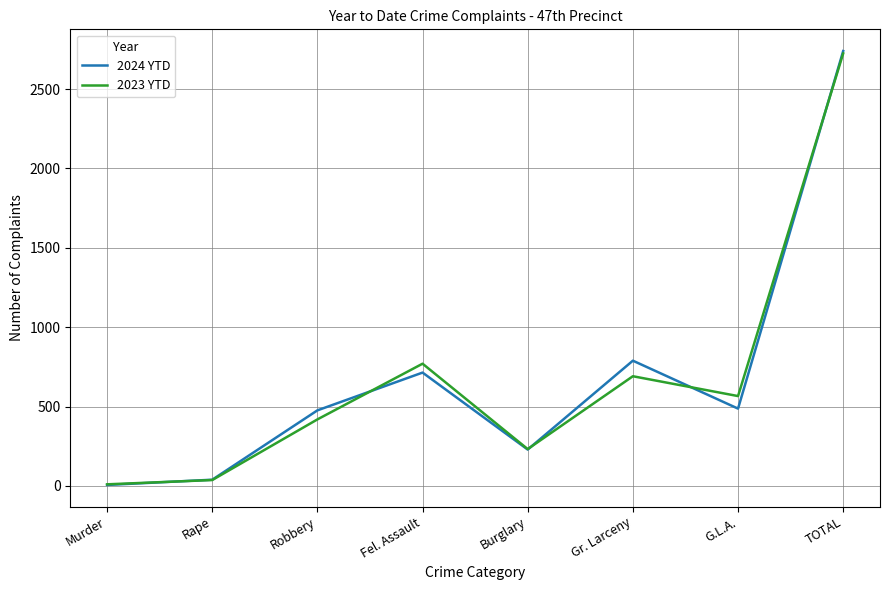

What is the average value of the 2024 YTD series?

685